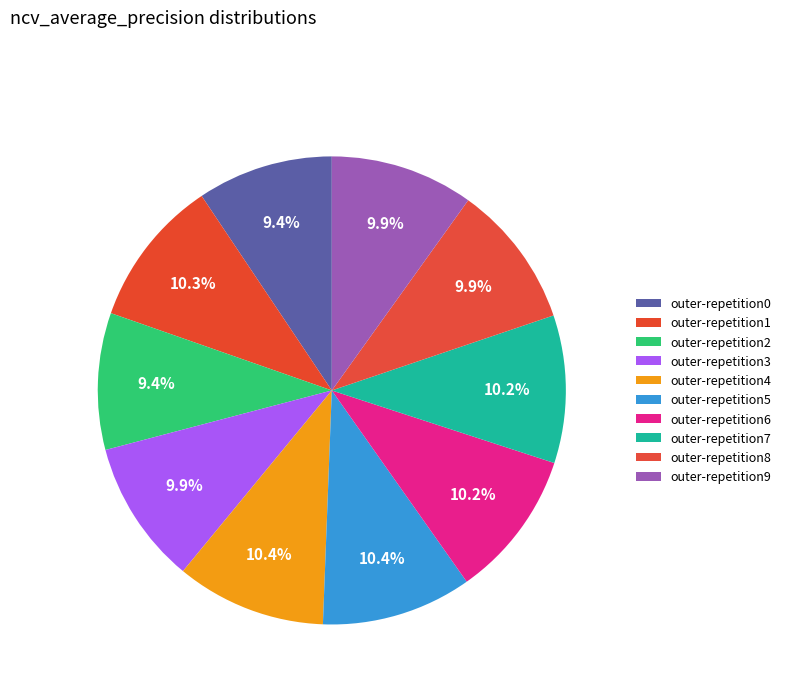

How many segments does this pie chart have?

10